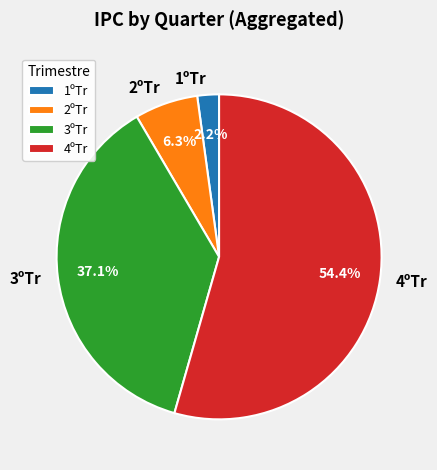

What is the smallest slice in the pie chart?

1ºTr